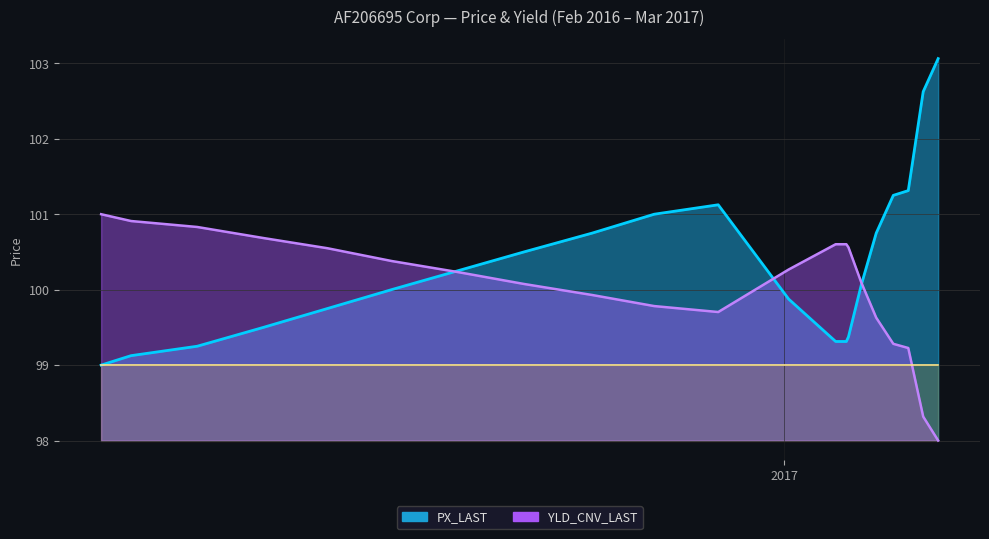

Is the value of YLD_CNV_LAST at 2017-02-06 greater than the value of PX_LAST at 2016-12-01?

No